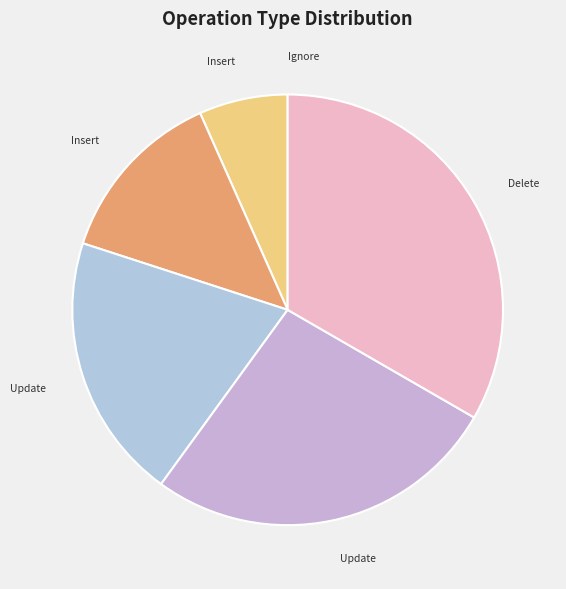

Which slice is the smallest?

Ignore